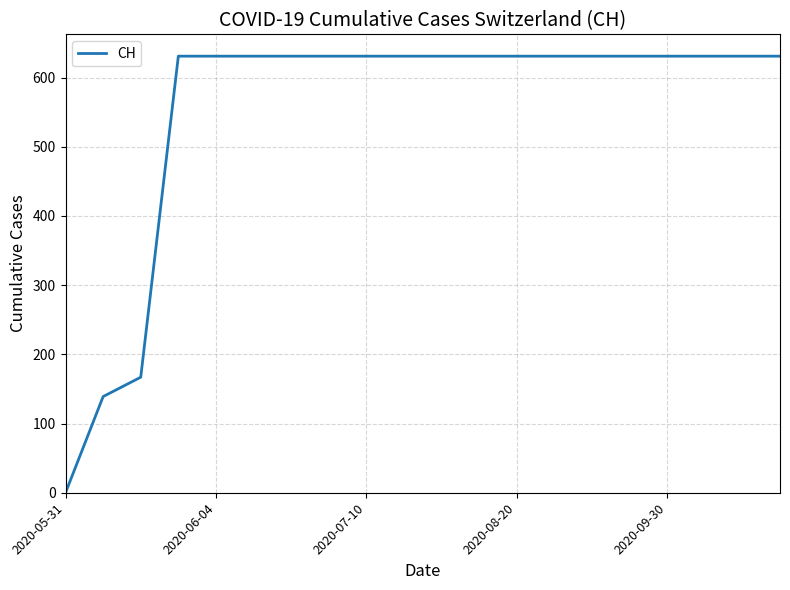

What is the difference between the maximum and minimum values?

631